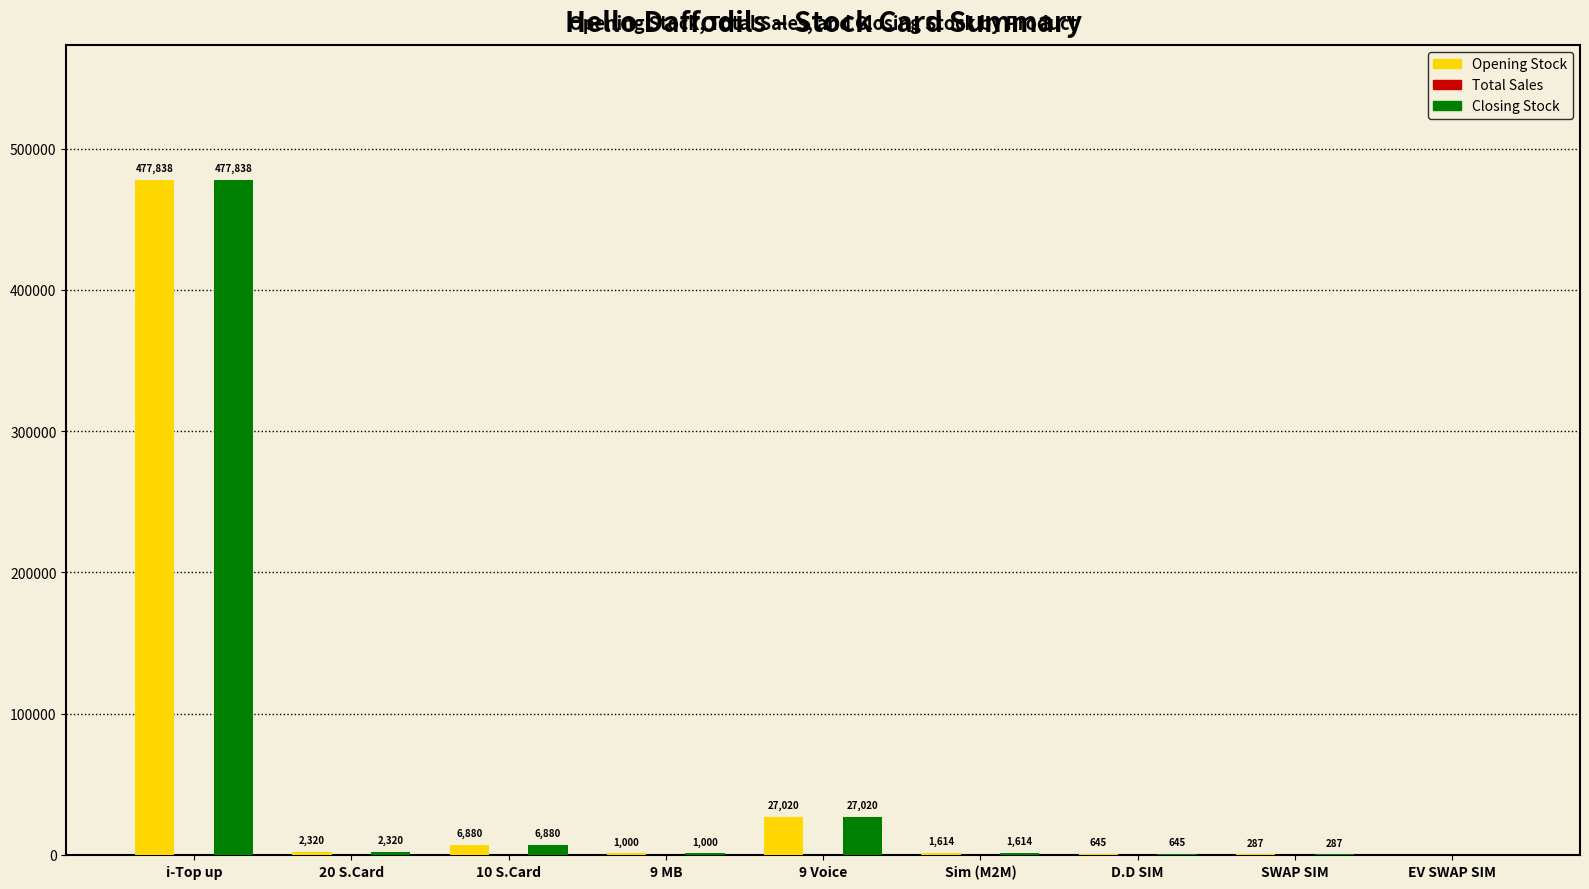

Reading left to right, transcribe all the data shown in this chart.

Opening Stock: i-Top up=477838	20 S.Card=2320	10 S.Card=6880	9 MB=1000	9 Voice=27020	Sim (M2M)=1614	D.D SIM=645	SWAP SIM=287	EV SWAP SIM=0
Closing Stock: i-Top up=477838	20 S.Card=2320	10 S.Card=6880	9 MB=1000	9 Voice=27020	Sim (M2M)=1614	D.D SIM=645	SWAP SIM=287	EV SWAP SIM=0